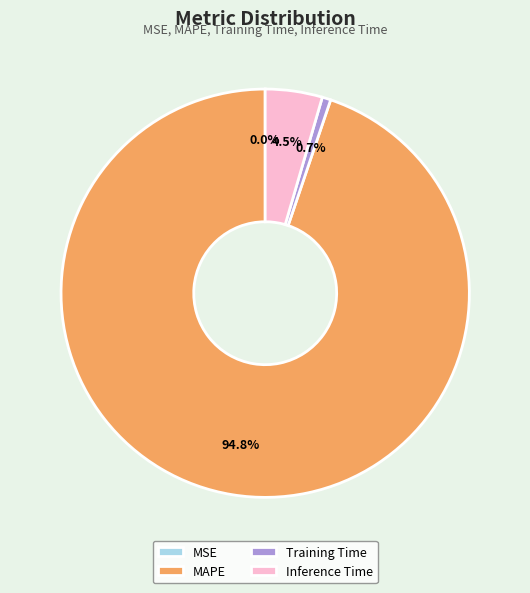

To the nearest percent, what is the difference between the Inference Time and Training Time slice percentages?

4%